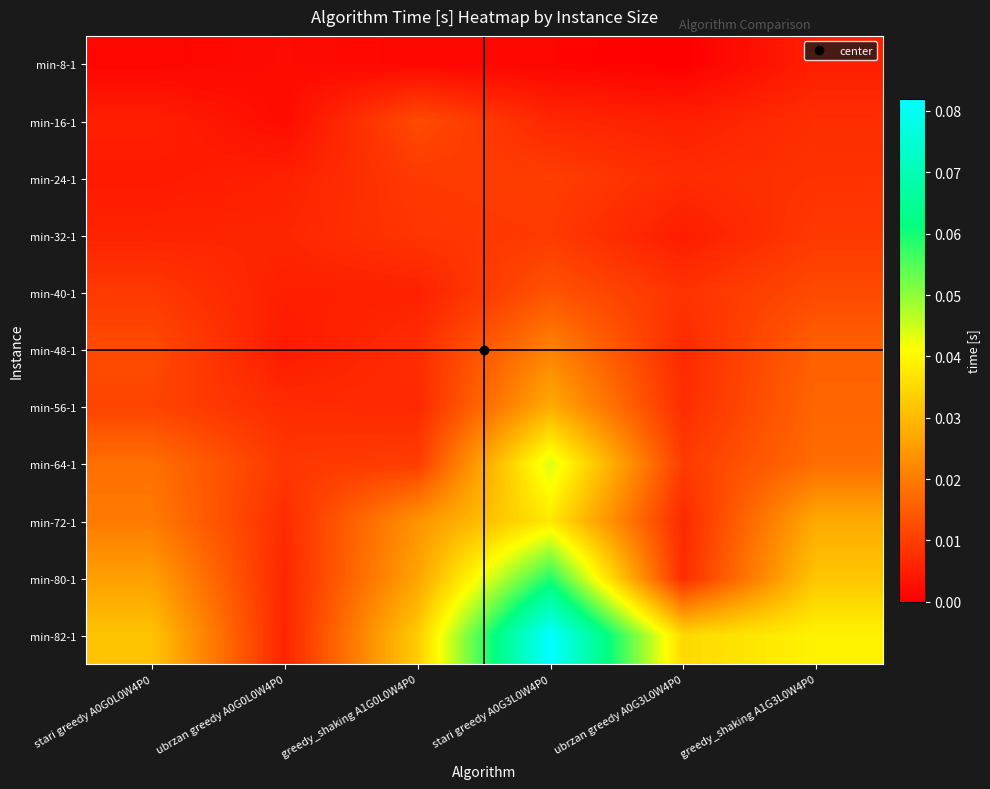

List the series in order of their peak value, lowest first.

min-8-1, min-32-1, min-24-1, min-16-1, min-40-1, min-48-1, min-56-1, min-72-1, min-64-1, min-80-1, min-82-1